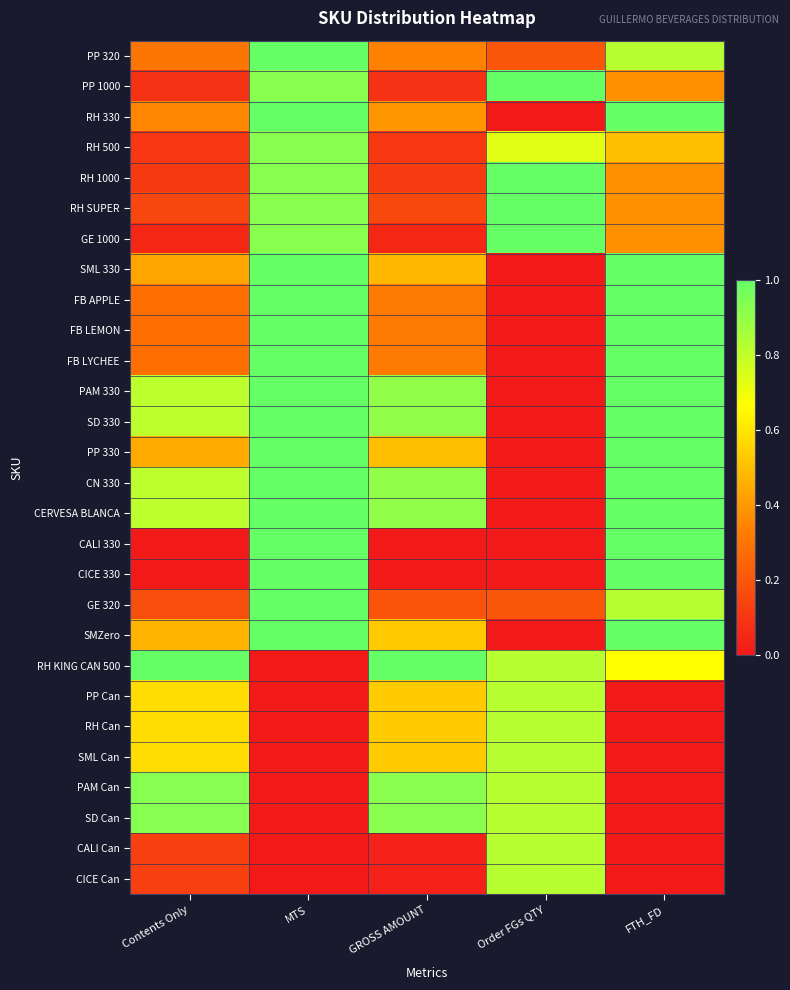

Reading left to right, extract all data points from this chart.

PP 320: Contents Only=0.3	MTS=1.0	GROSS AMOUNT=0.3	Order FGs QTY=0.2	FTH_FD=0.8
PP 1000: Contents Only=0.1	MTS=0.9	GROSS AMOUNT=0.1	Order FGs QTY=1.0	FTH_FD=0.4
RH 330: Contents Only=0.4	MTS=1.0	GROSS AMOUNT=0.4	Order FGs QTY=0.0	FTH_FD=1.0
RH 500: Contents Only=0.1	MTS=0.9	GROSS AMOUNT=0.1	Order FGs QTY=0.7	FTH_FD=0.5
RH 1000: Contents Only=0.1	MTS=0.9	GROSS AMOUNT=0.1	Order FGs QTY=1.0	FTH_FD=0.4
RH SUPER: Contents Only=0.1	MTS=0.9	GROSS AMOUNT=0.2	Order FGs QTY=1.0	FTH_FD=0.4
GE 1000: Contents Only=0.1	MTS=0.9	GROSS AMOUNT=0.0	Order FGs QTY=1.0	FTH_FD=0.4
SML 330: Contents Only=0.4	MTS=1.0	GROSS AMOUNT=0.5	Order FGs QTY=0.0	FTH_FD=1.0
FB APPLE: Contents Only=0.3	MTS=1.0	GROSS AMOUNT=0.3	Order FGs QTY=0.0	FTH_FD=1.0
FB LEMON: Contents Only=0.3	MTS=1.0	GROSS AMOUNT=0.3	Order FGs QTY=0.0	FTH_FD=1.0
FB LYCHEE: Contents Only=0.3	MTS=1.0	GROSS AMOUNT=0.3	Order FGs QTY=0.0	FTH_FD=1.0
PAM 330: Contents Only=0.8	MTS=1.0	GROSS AMOUNT=0.9	Order FGs QTY=0.0	FTH_FD=1.0
SD 330: Contents Only=0.8	MTS=1.0	GROSS AMOUNT=0.9	Order FGs QTY=0.0	FTH_FD=1.0
PP 330: Contents Only=0.4	MTS=1.0	GROSS AMOUNT=0.5	Order FGs QTY=0.0	FTH_FD=1.0
CN 330: Contents Only=0.8	MTS=1.0	GROSS AMOUNT=0.9	Order FGs QTY=0.0	FTH_FD=1.0
CERVESA BLANCA: Contents Only=0.8	MTS=1.0	GROSS AMOUNT=0.9	Order FGs QTY=0.0	FTH_FD=1.0
CALI 330: Contents Only=0.0	MTS=1.0	GROSS AMOUNT=0.0	Order FGs QTY=0.0	FTH_FD=1.0
CICE 330: Contents Only=0.0	MTS=1.0	GROSS AMOUNT=0.0	Order FGs QTY=0.0	FTH_FD=1.0
GE 320: Contents Only=0.2	MTS=1.0	GROSS AMOUNT=0.2	Order FGs QTY=0.2	FTH_FD=0.8
SMZero: Contents Only=0.5	MTS=1.0	GROSS AMOUNT=0.5	Order FGs QTY=0.0	FTH_FD=1.0
RH KING CAN 500: Contents Only=1.0	MTS=0.0	GROSS AMOUNT=1.0	Order FGs QTY=0.8	FTH_FD=0.7
PP Can: Contents Only=0.6	MTS=0.0	GROSS AMOUNT=0.5	Order FGs QTY=0.8	FTH_FD=0.0
RH Can: Contents Only=0.6	MTS=0.0	GROSS AMOUNT=0.5	Order FGs QTY=0.8	FTH_FD=0.0
SML Can: Contents Only=0.6	MTS=0.0	GROSS AMOUNT=0.5	Order FGs QTY=0.8	FTH_FD=0.0
PAM Can: Contents Only=0.9	MTS=0.0	GROSS AMOUNT=0.9	Order FGs QTY=0.8	FTH_FD=0.0
SD Can: Contents Only=0.9	MTS=0.0	GROSS AMOUNT=0.9	Order FGs QTY=0.8	FTH_FD=0.0
CALI Can: Contents Only=0.1	MTS=0.0	GROSS AMOUNT=0.0	Order FGs QTY=0.8	FTH_FD=0.0
CICE Can: Contents Only=0.1	MTS=0.0	GROSS AMOUNT=0.0	Order FGs QTY=0.8	FTH_FD=0.0